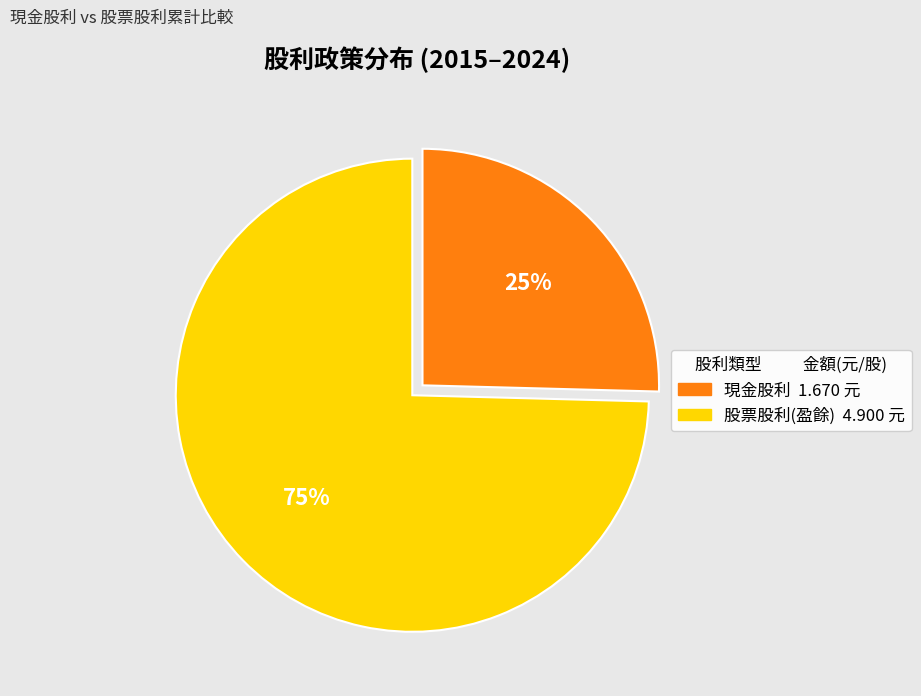

Is there a majority slice in this chart?

Yes